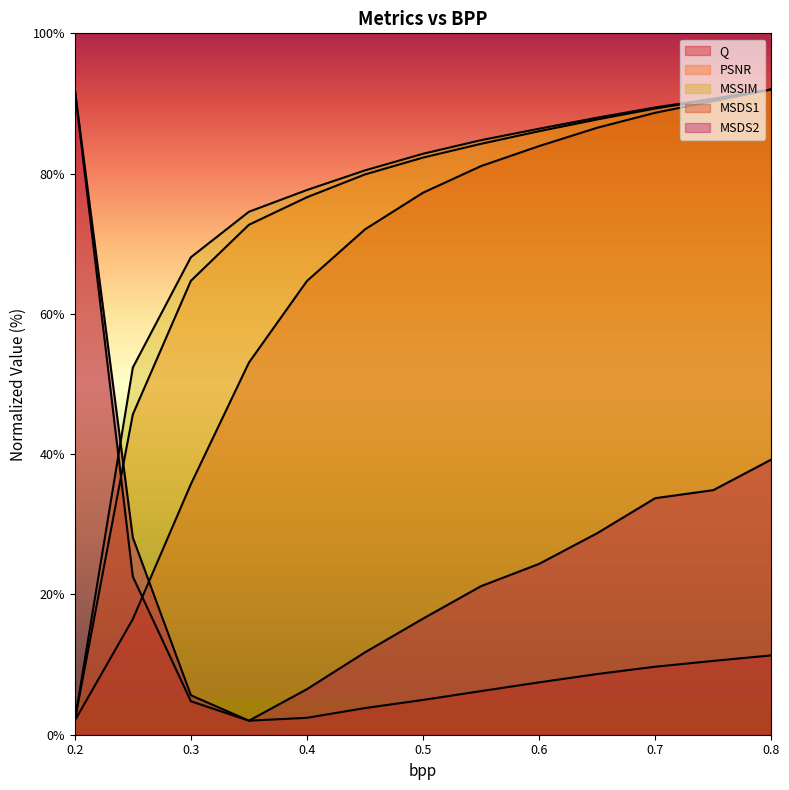

What position from the left is 0.75?

12